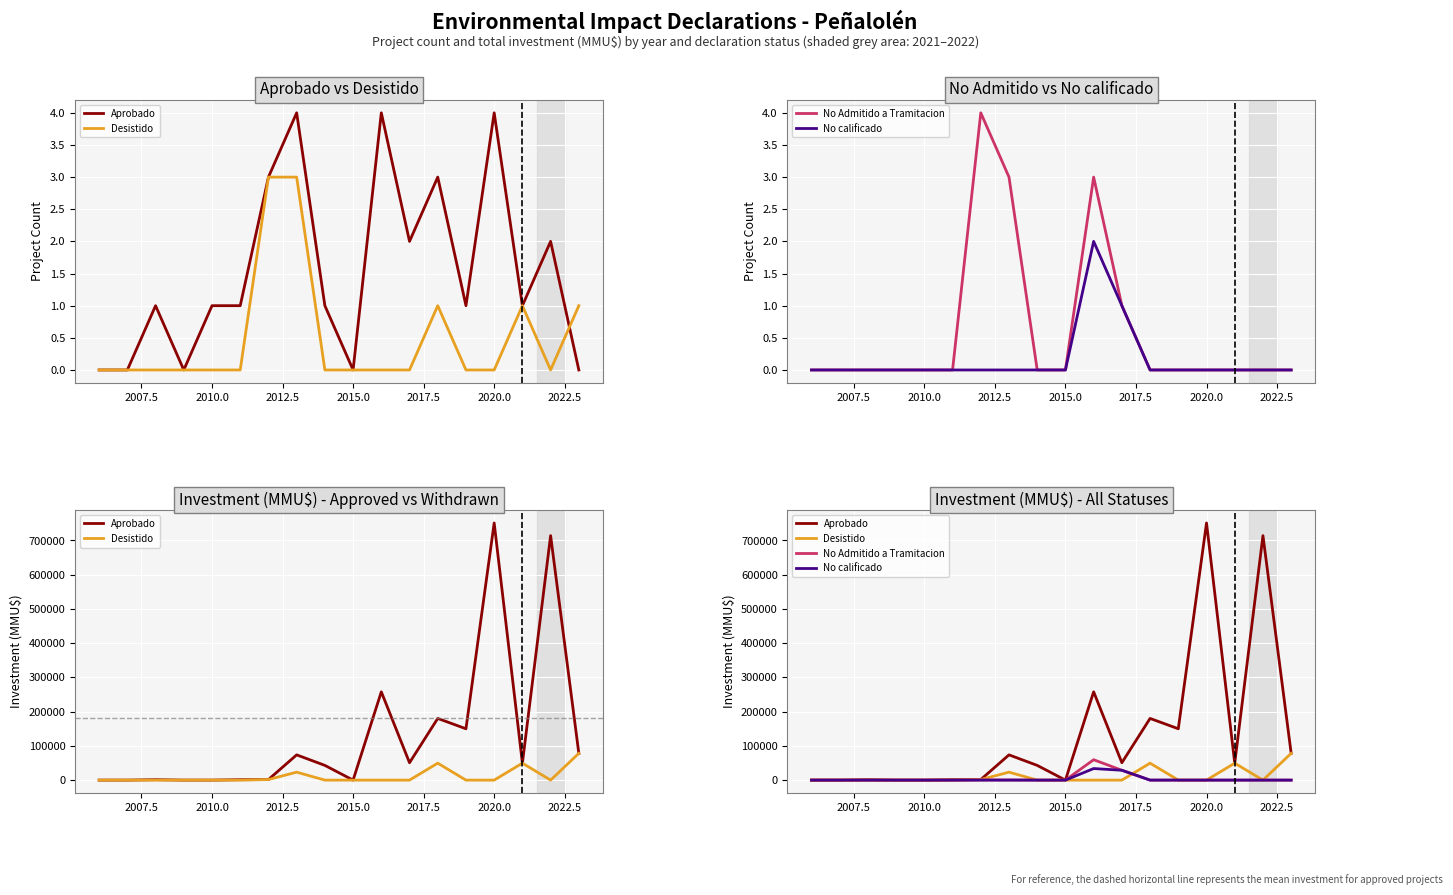

Reading left to right, extract all data points from this chart.

Aprobado: 0	0	1231	0	0	1231	1600	73750	43000	0	257929	50771	180221	150000	751200	49489	714200	78220
Desistido: 0	0	0	0	0	0	1600	23250	0	0	0	0	49489	0	0	49489	0	78220
No Admitido a Tramitacion: 0	0	0	0	0	0	500	500	0	0	59542	28771	0	0	0	0	0	0
No calificado: 0	0	0	0	0	0	0	0	0	0	33771	28771	0	0	0	0	0	0